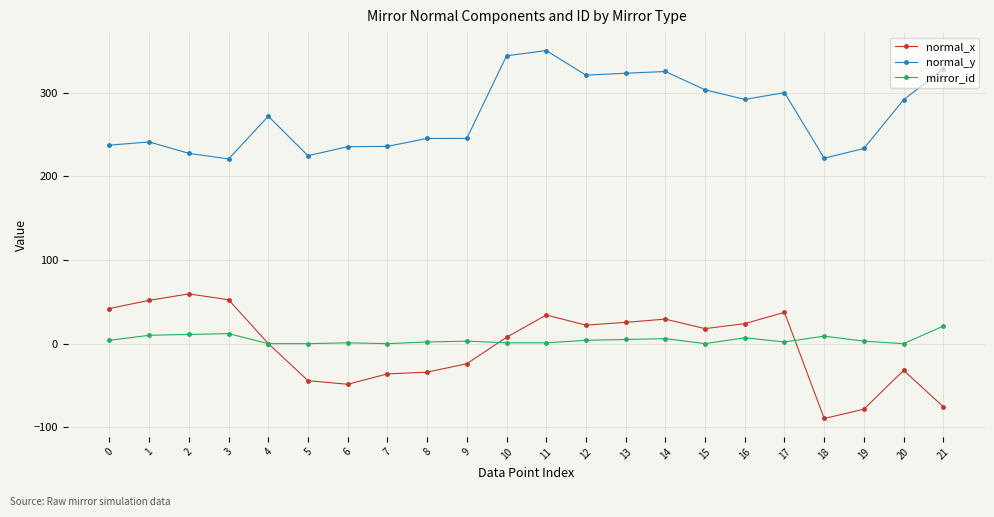

What are all the series names shown in the legend?

normal_x, normal_y, mirror_id